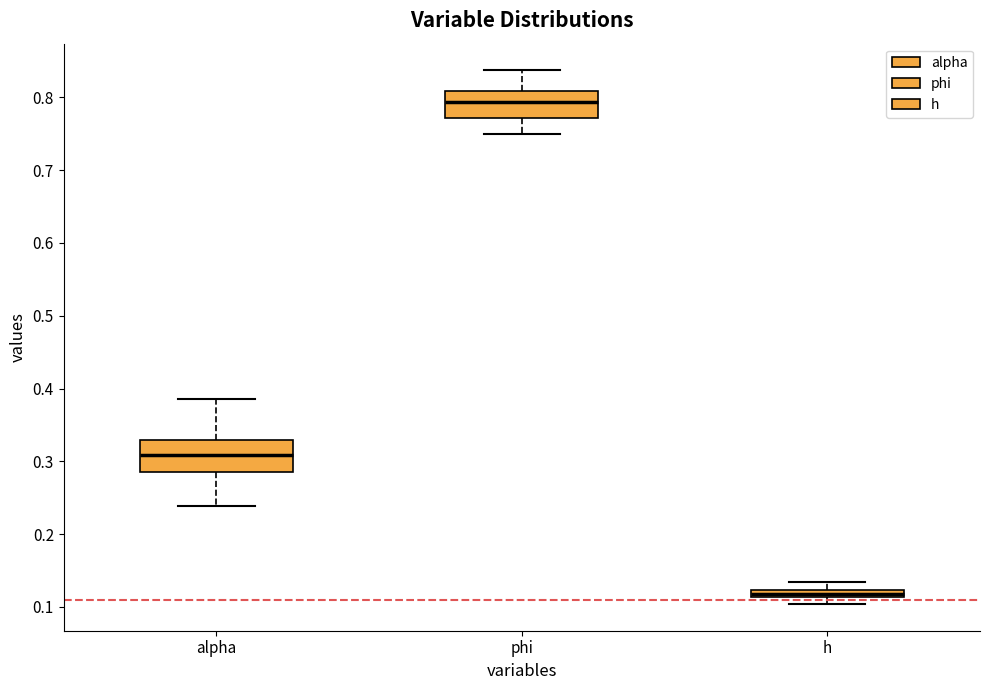

Where does the lower whisker of the box for phi end on the y-axis? The values are not printed on the chart, so give them approximately, as read against the axis.

0.75